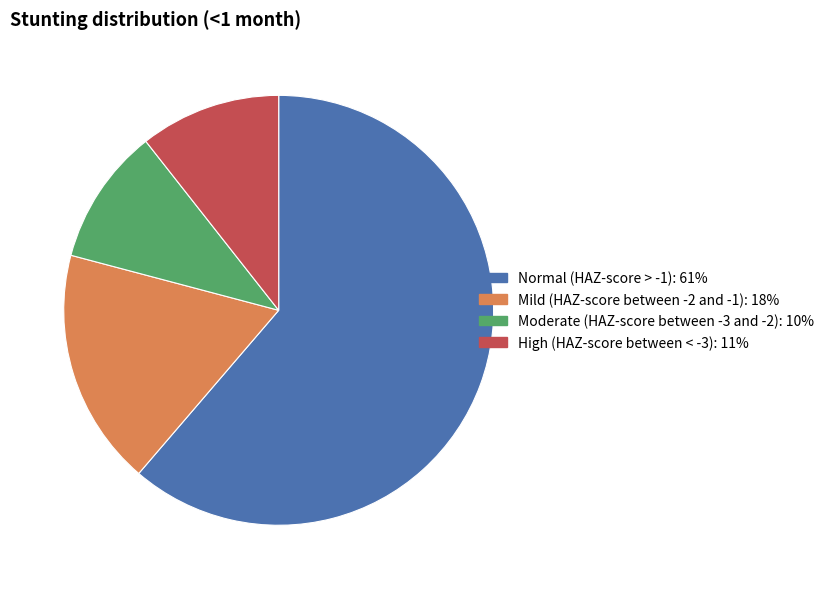

Is the sum of Normal (HAZ-score > -1) and High (HAZ-score between < -3) greater than half?

Yes